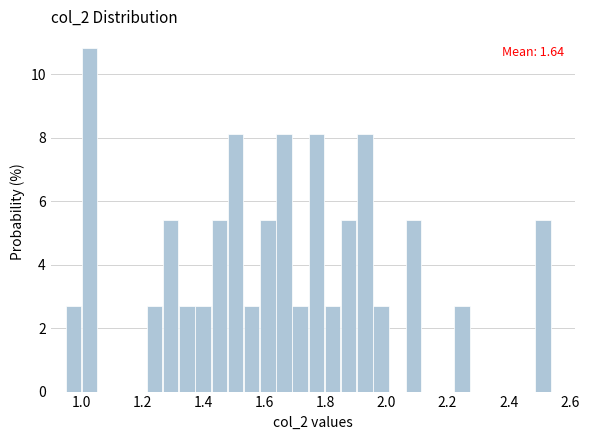

Read against the x-axis, roughly where is the centre of the tallest bar?

1.02